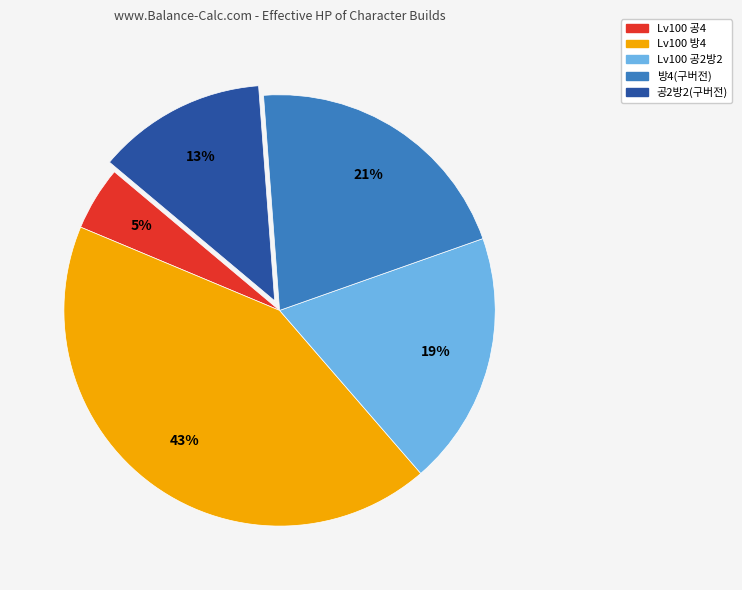

Is it true that 방4(구버전) is 21% of the pie?

True